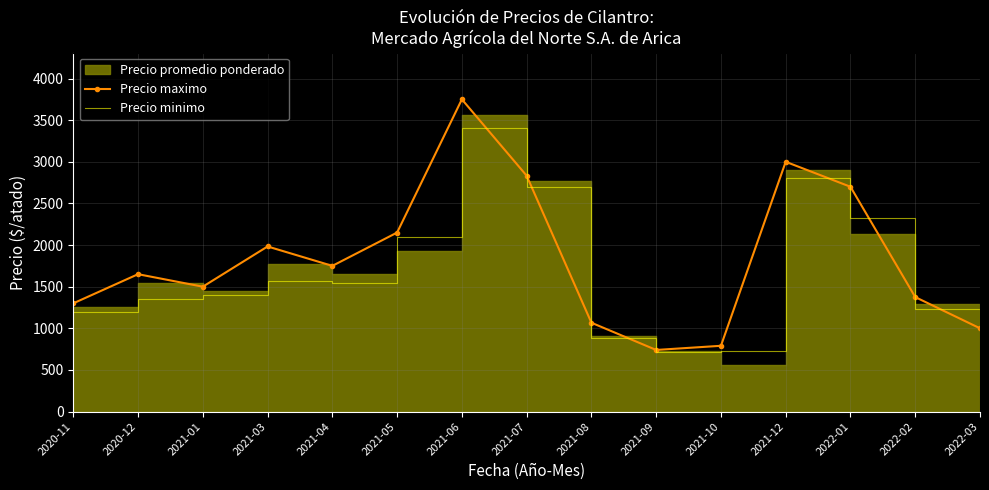

What is the difference between the Precio maximo values at 2021-08 and 2022-01?

1633